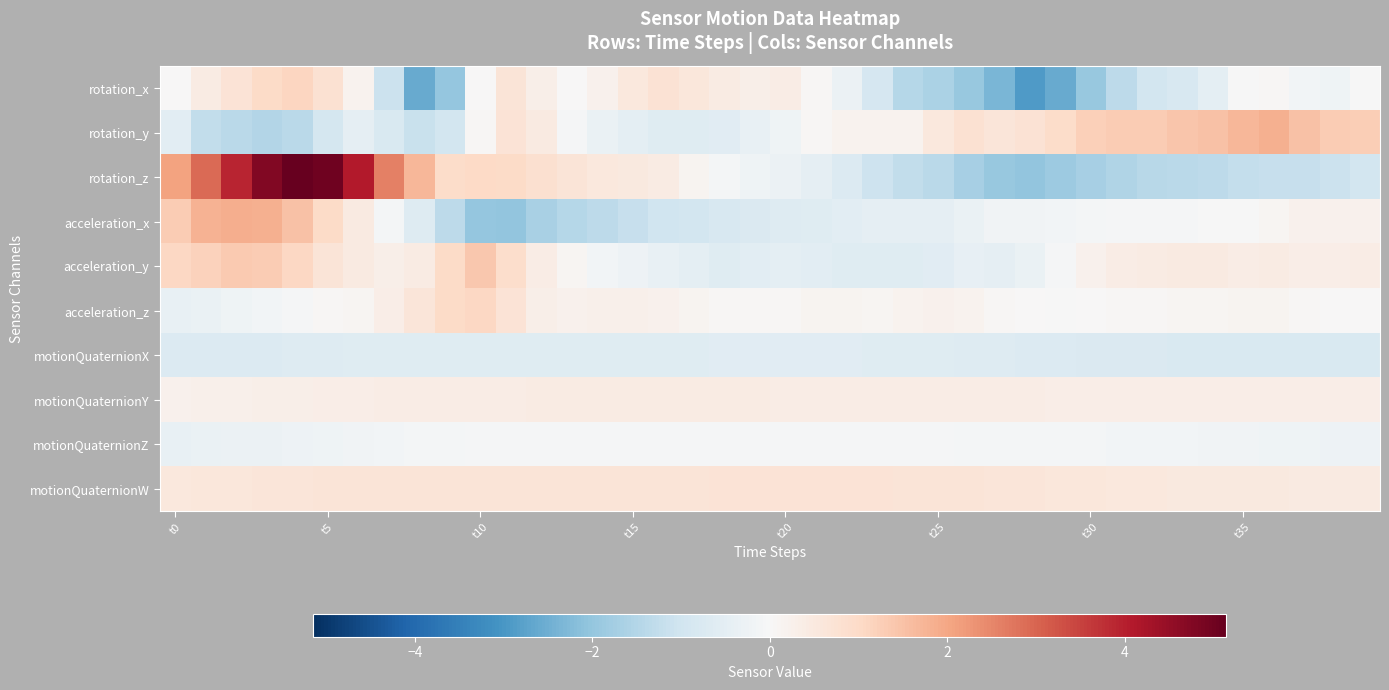

Reading right to left, transcribe all the data shown in this chart.

rotation_x: -0.0	-0.2	-0.1	0.1	-0.0	-0.5	-0.8	-1.0	-1.3	-2.0	-2.6	-2.9	-2.4	-2.0	-1.6	-1.5	-0.9	-0.3	0.1	0.4	0.3	0.4	0.6	0.8	0.6	0.2	0.0	0.3	0.7	0.0	-2.0	-2.6	-1.1	0.2	0.8	1.1	1.0	0.7	0.4	0.0
rotation_y: 1.3	1.3	1.5	1.8	1.7	1.5	1.4	1.3	1.3	1.2	0.9	0.8	0.6	0.8	0.5	0.2	0.2	0.2	0.0	-0.2	-0.4	-0.6	-0.6	-0.6	-0.5	-0.4	-0.1	0.4	0.7	0.0	-0.9	-1.1	-0.8	-0.4	-0.9	-1.4	-1.5	-1.4	-1.3	-0.6
rotation_z: -1.0	-1.1	-1.2	-1.2	-1.2	-1.3	-1.4	-1.4	-1.5	-1.7	-1.9	-2.0	-1.9	-1.7	-1.4	-1.3	-1.0	-0.7	-0.4	-0.3	-0.2	-0.1	0.1	0.4	0.5	0.6	0.7	0.8	1.0	1.0	1.0	1.7	2.6	4.1	5.0	5.1	4.7	3.9	2.9	2.1
acceleration_x: 0.2	0.2	0.2	0.1	-0.0	-0.0	-0.1	-0.1	-0.1	-0.1	-0.1	-0.2	-0.2	-0.3	-0.5	-0.5	-0.5	-0.6	-0.6	-0.7	-0.7	-0.8	-0.9	-1.0	-1.2	-1.4	-1.5	-1.7	-2.0	-2.0	-1.3	-0.7	-0.1	0.4	1.0	1.5	1.8	1.8	1.8	1.3
acceleration_y: 0.4	0.4	0.3	0.4	0.4	0.5	0.5	0.4	0.4	0.2	-0.1	-0.3	-0.5	-0.4	-0.6	-0.6	-0.6	-0.6	-0.6	-0.5	-0.6	-0.6	-0.5	-0.4	-0.3	-0.1	0.1	0.4	0.9	1.4	1.0	0.4	0.3	0.4	0.7	1.1	1.3	1.3	1.2	1.1
acceleration_z: 0.0	0.0	0.1	0.1	0.1	0.1	0.1	0.1	0.0	0.0	-0.0	0.0	0.1	0.2	0.2	0.2	0.1	0.1	0.1	0.1	0.1	0.1	0.1	0.2	0.3	0.2	0.2	0.3	0.7	1.1	1.0	0.6	0.3	0.1	0.0	-0.0	-0.1	-0.2	-0.4	-0.4
motionQuaternionX: -0.8	-0.8	-0.8	-0.8	-0.8	-0.8	-0.8	-0.8	-0.8	-0.7	-0.7	-0.7	-0.7	-0.7	-0.6	-0.6	-0.6	-0.6	-0.6	-0.6	-0.6	-0.6	-0.6	-0.6	-0.6	-0.6	-0.6	-0.6	-0.6	-0.6	-0.6	-0.6	-0.6	-0.6	-0.6	-0.7	-0.7	-0.7	-0.7	-0.7
motionQuaternionY: 0.3	0.3	0.3	0.3	0.3	0.3	0.3	0.3	0.3	0.4	0.4	0.4	0.4	0.4	0.4	0.4	0.4	0.4	0.4	0.4	0.4	0.4	0.4	0.4	0.4	0.4	0.4	0.4	0.4	0.4	0.4	0.4	0.4	0.4	0.3	0.3	0.3	0.3	0.3	0.2
motionQuaternionZ: -0.3	-0.2	-0.2	-0.2	-0.2	-0.2	-0.2	-0.1	-0.1	-0.1	-0.1	-0.1	-0.1	-0.1	-0.1	-0.1	-0.1	-0.1	-0.1	-0.1	-0.1	-0.1	-0.1	-0.1	-0.1	-0.1	-0.1	-0.1	-0.1	-0.1	-0.1	-0.1	-0.1	-0.2	-0.2	-0.2	-0.3	-0.3	-0.3	-0.4
motionQuaternionW: 0.5	0.5	0.5	0.5	0.5	0.5	0.5	0.5	0.5	0.6	0.6	0.6	0.6	0.7	0.7	0.7	0.7	0.7	0.7	0.7	0.7	0.7	0.7	0.7	0.7	0.7	0.7	0.7	0.7	0.7	0.7	0.7	0.7	0.7	0.7	0.6	0.6	0.6	0.6	0.6